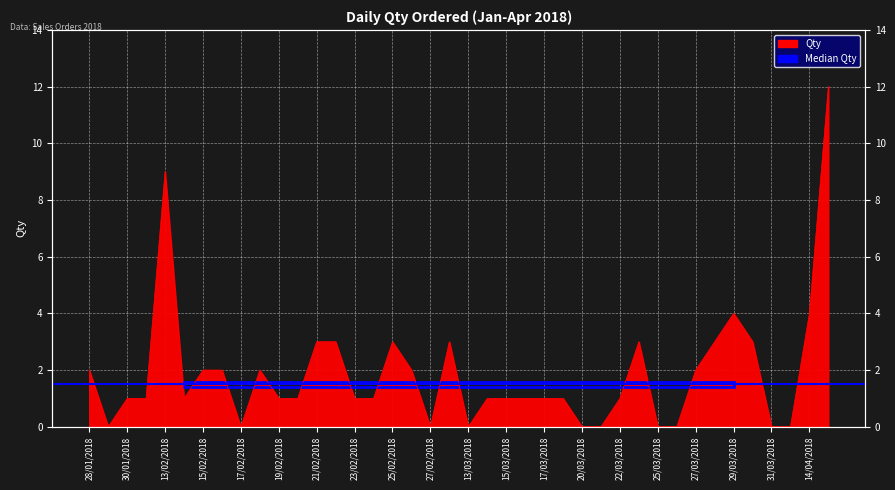

Rank the categories by value from highest to lowest.

15/04/2018, 13/02/2018, 29/03/2018, 14/04/2018, 21/02/2018, 22/02/2018, 25/02/2018, 28/02/2018, 24/03/2018, 28/03/2018, 30/03/2018, 28/01/2018, 15/02/2018, 16/02/2018, 18/02/2018, 26/02/2018, 27/03/2018, 30/01/2018, 31/01/2018, 14/02/2018, 19/02/2018, 20/02/2018, 23/02/2018, 24/02/2018, 14/03/2018, 15/03/2018, 16/03/2018, 17/03/2018, 18/03/2018, 22/03/2018, 29/01/2018, 17/02/2018, 27/02/2018, 13/03/2018, 20/03/2018, 21/03/2018, 25/03/2018, 26/03/2018, 31/03/2018, 13/04/2018